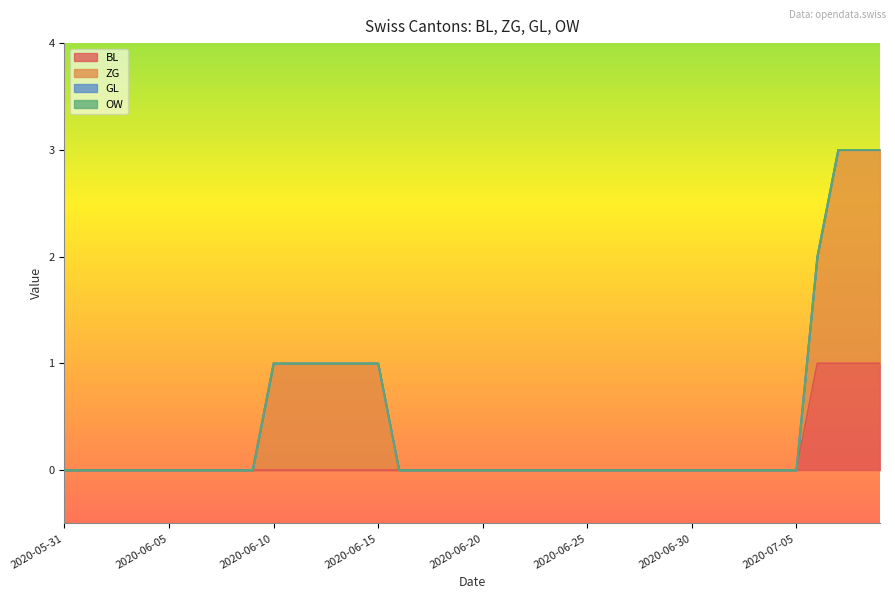

Does the chart display data point markers on the line(s)?

No